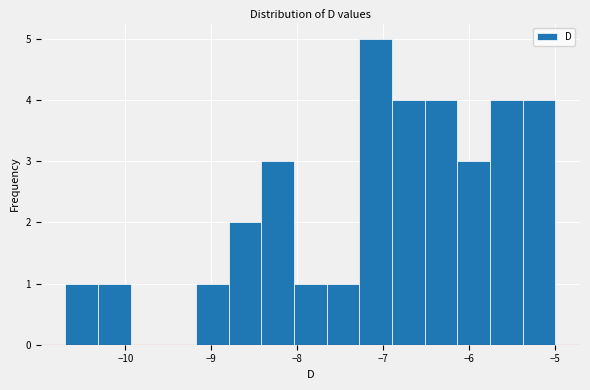

Read against the x-axis, roughly where is the centre of the tallest bar?

-7.1